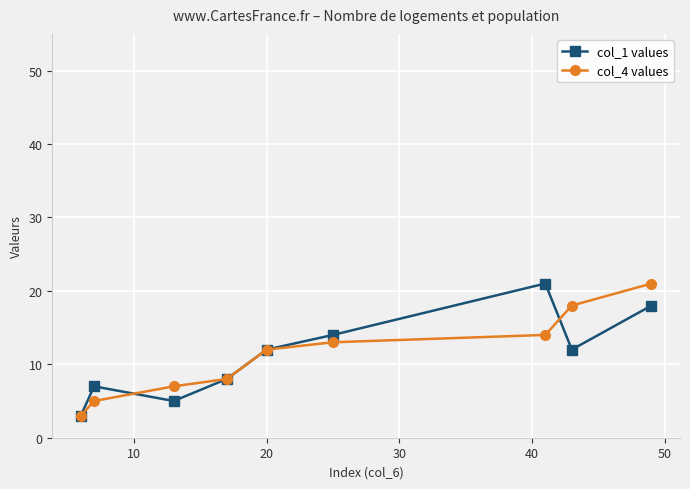

How many interior local valleys does the col_1 values series have?

2